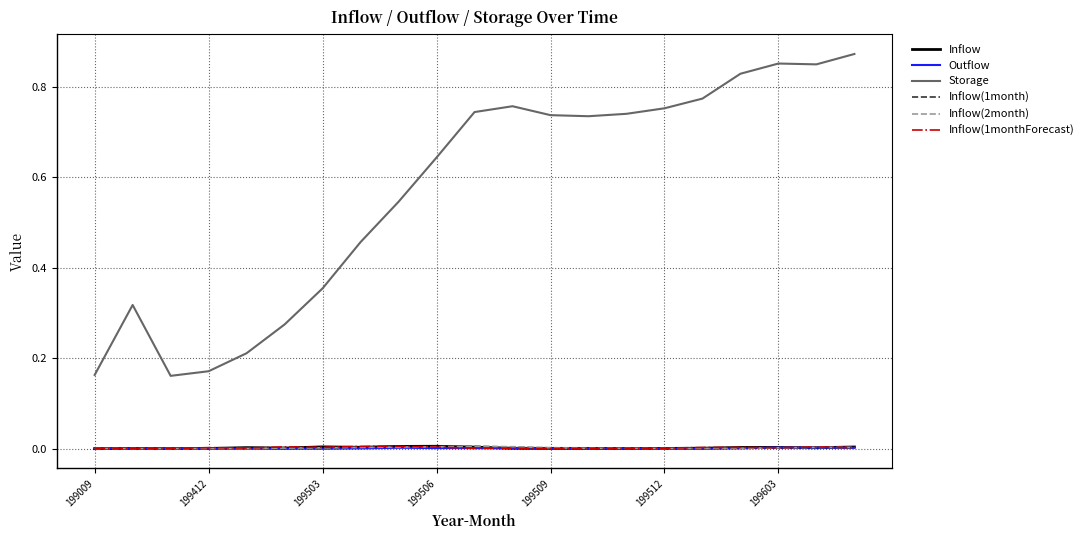

True or false: Outflow and Storage intersect in this chart.

False